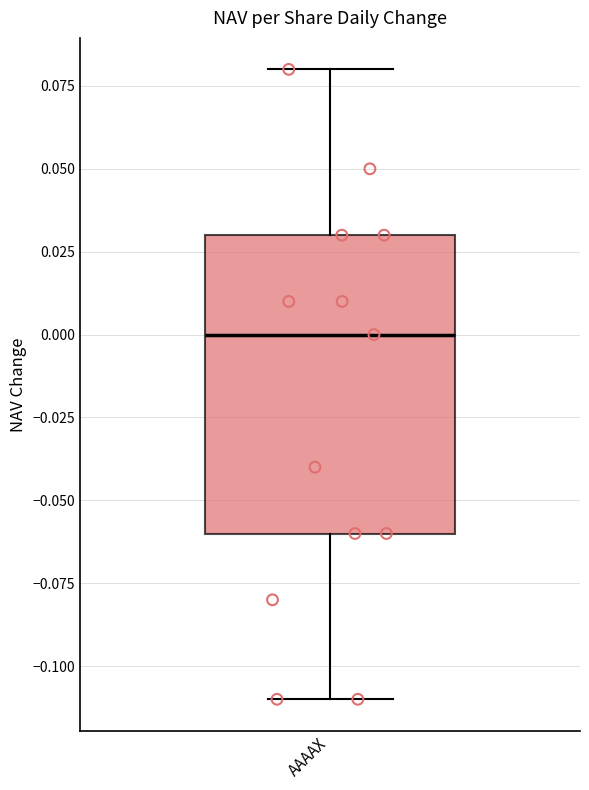

Read this box plot against the y-axis: the position of the median line, the range covered by the box, and the ends of both whiskers. The values are not printed on the chart, so give them approximately, as read against the axis.

median 0.00, box -0.06 to 0.03, whiskers -0.11 to 0.08